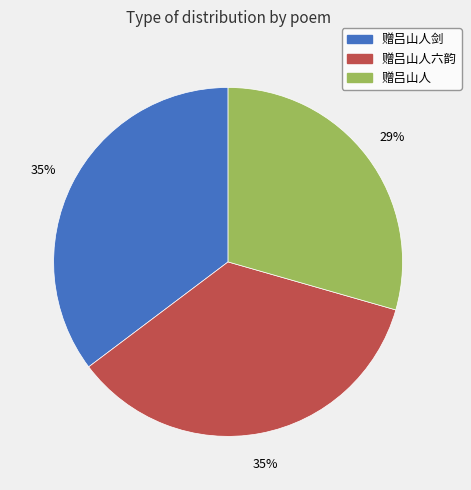

The 赠吕山人剑 slice represents 42% of the pie. True or false?

False